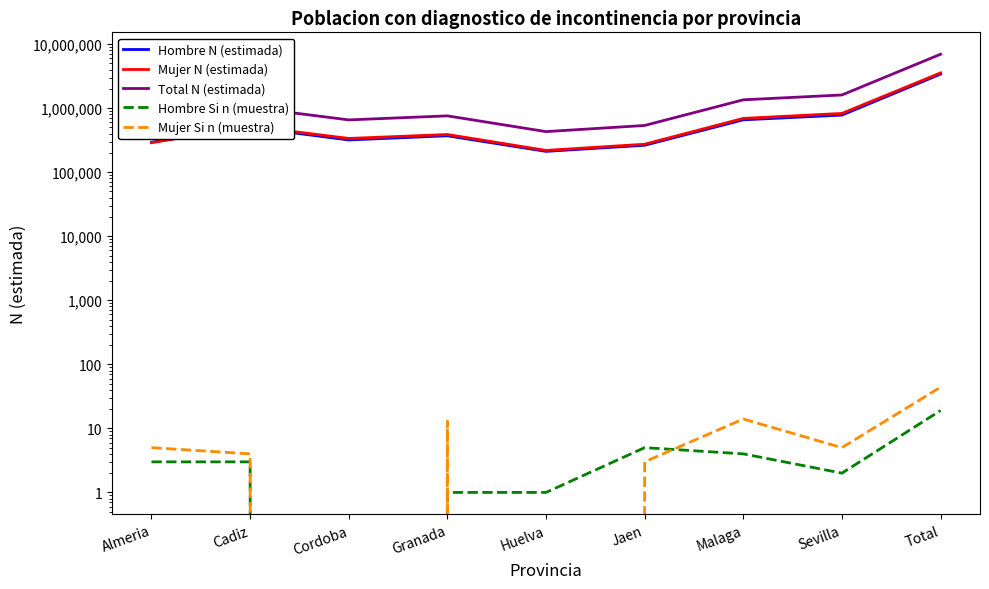

Reading right to left, list all the values displayed in this chart.

Hombre N (estimada): 3394350	778583	656558	263123	211221	369964	318565	502575	293761
Mujer N (estimada): 3544542	826167	691294	273115	218587	387283	336309	523084	288703
Total N (estimada): 6938892	1604750	1347852	536238	429808	757247	654874	1025659	582464
Hombre Si n (muestra): 19	2	4	5	1	1	0	3	3
Mujer Si n (muestra): 44	5	14	3	0	13	0	4	5